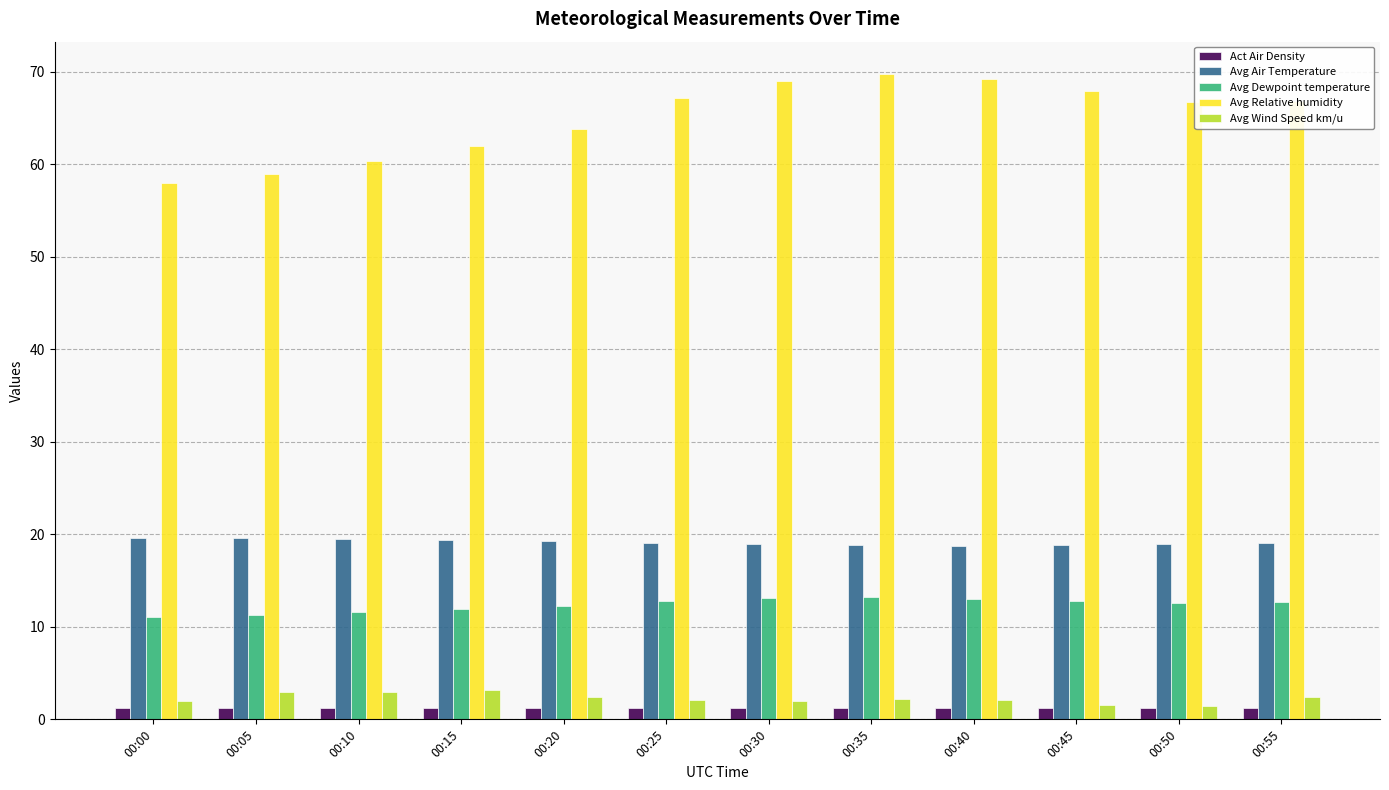

What is the total value across all series at 00:40?

104.4